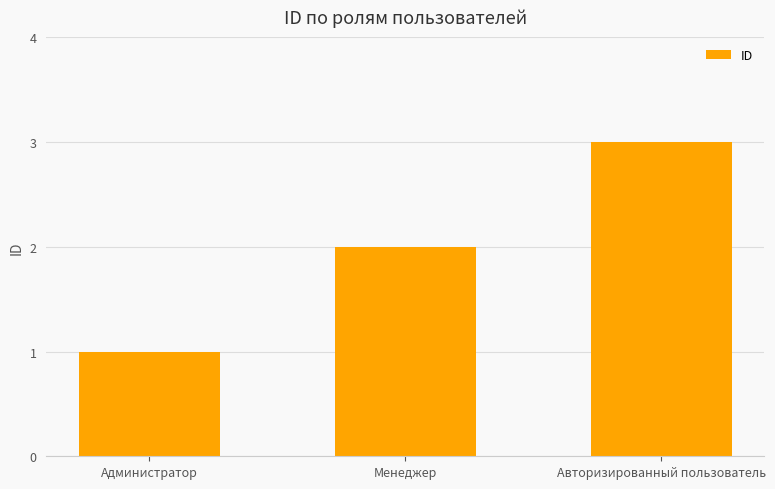

What is the change in value from Администратор to Менеджер?

+1